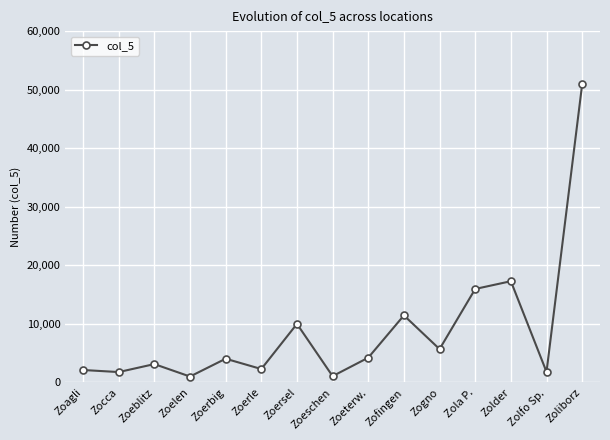

What is the sum of the values at Zoelen and Zofingen?

12461